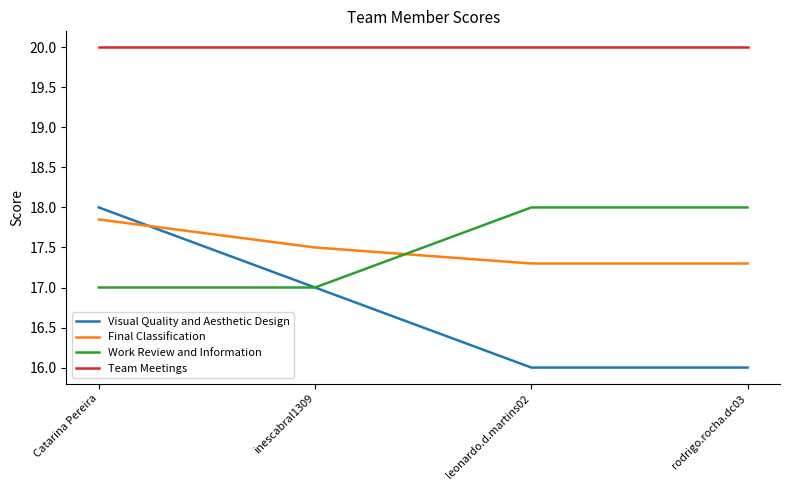

Does the chart have visible grid lines?

No